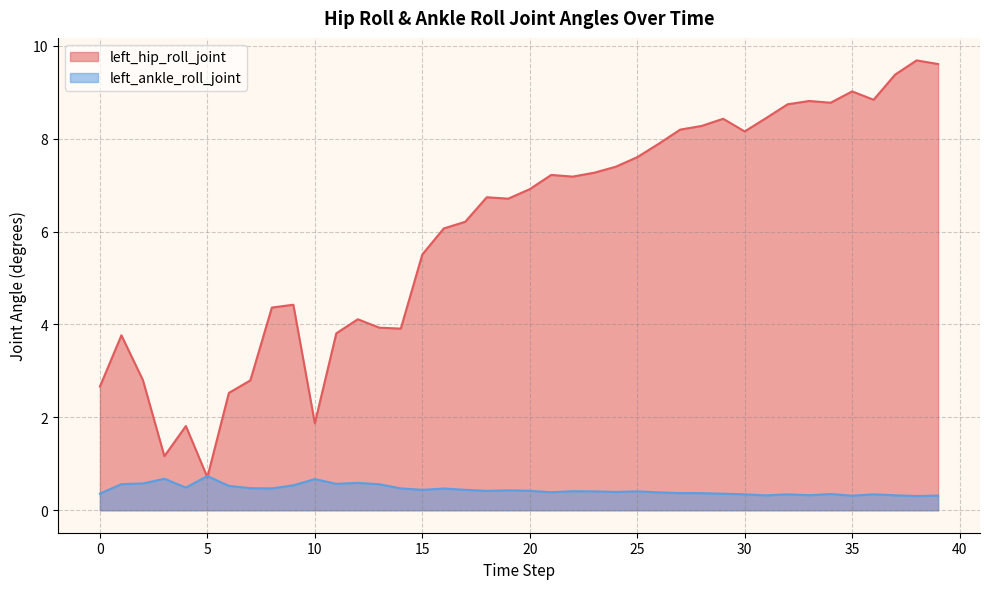

Reading right to left, extract all data points from this chart.

left_hip_roll_joint: 39=9.6	38=9.7	37=9.4	36=8.8	35=9.0	34=8.8	33=8.8	32=8.7	31=8.4	30=8.2	29=8.4	28=8.3	27=8.2	26=7.9	25=7.6	24=7.4	23=7.3	22=7.2	21=7.2	20=6.9	19=6.7	18=6.7	17=6.2	16=6.1	15=5.5	14=3.9	13=3.9	12=4.1	11=3.8	10=1.9	9=4.4	8=4.4	7=2.8	6=2.5	5=0.7	4=1.8	3=1.2	2=2.8	1=3.8	0=2.7
left_ankle_roll_joint: 39=0.3	38=0.3	37=0.3	36=0.3	35=0.3	34=0.3	33=0.3	32=0.3	31=0.3	30=0.3	29=0.4	28=0.4	27=0.4	26=0.4	25=0.4	24=0.4	23=0.4	22=0.4	21=0.4	20=0.4	19=0.4	18=0.4	17=0.4	16=0.5	15=0.4	14=0.5	13=0.6	12=0.6	11=0.6	10=0.7	9=0.5	8=0.5	7=0.5	6=0.5	5=0.7	4=0.5	3=0.7	2=0.6	1=0.6	0=0.4